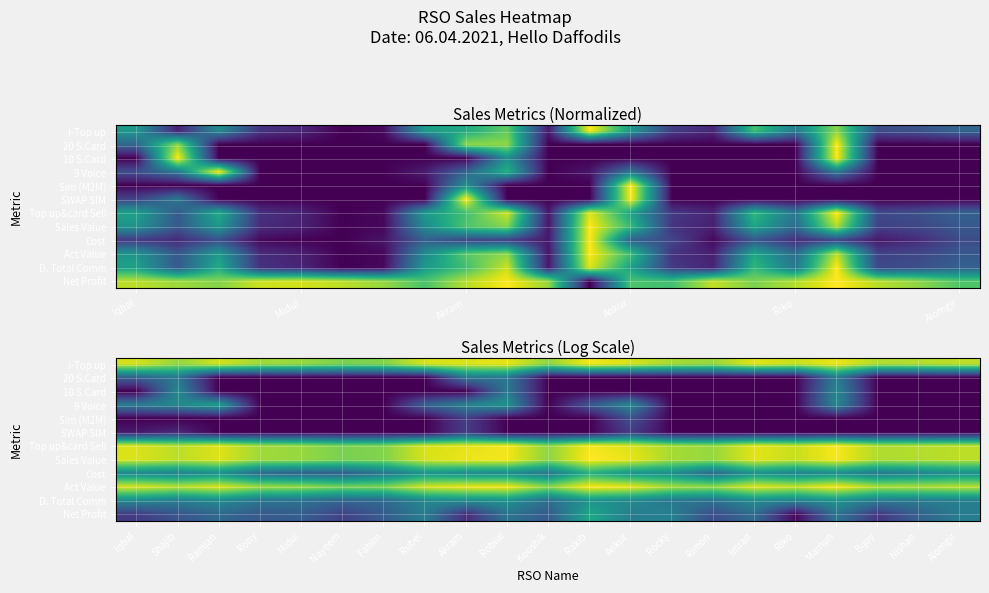

At how many categories does at least one series exceed 3?

21